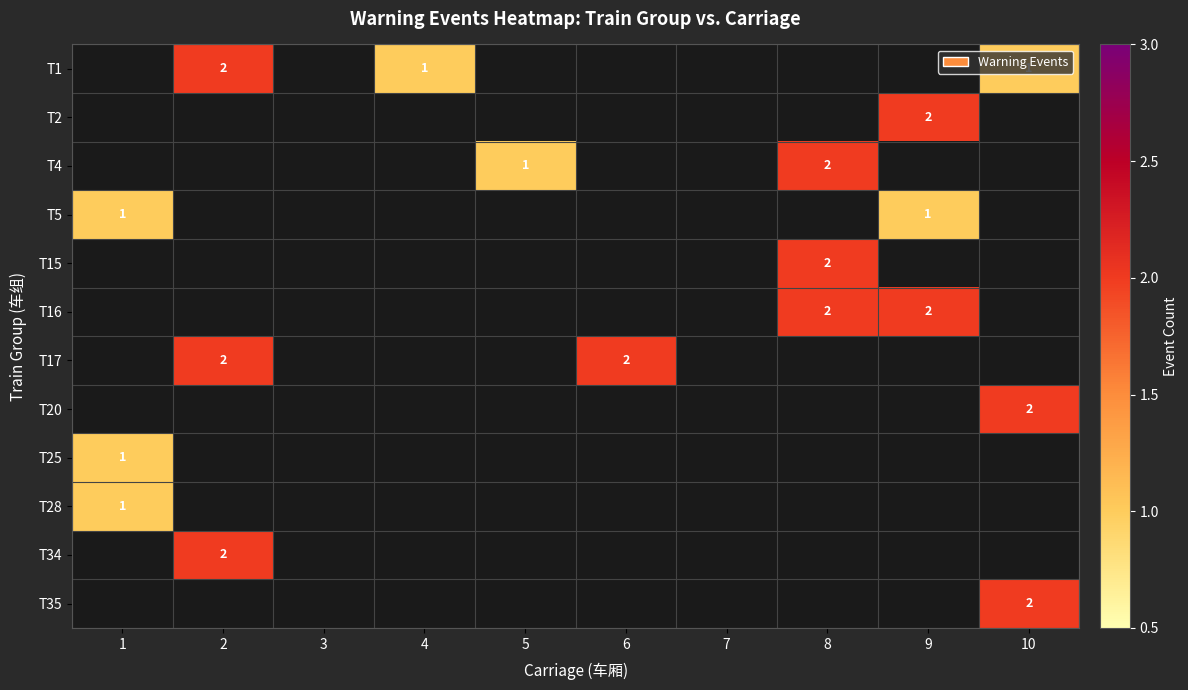

Which category has the highest value across all series?

2